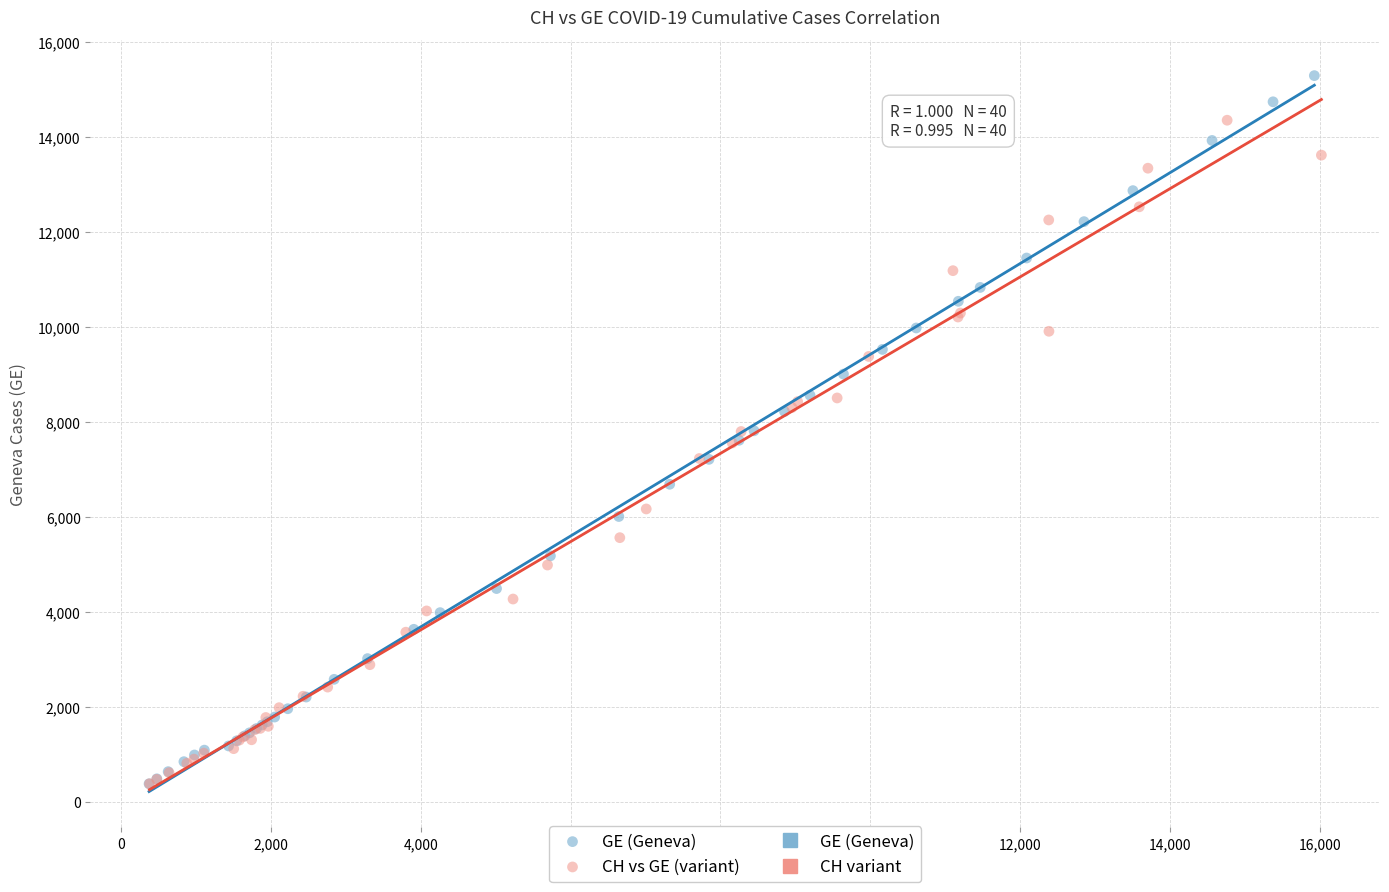

Which series contains the highest Y value?

GE (Geneva)